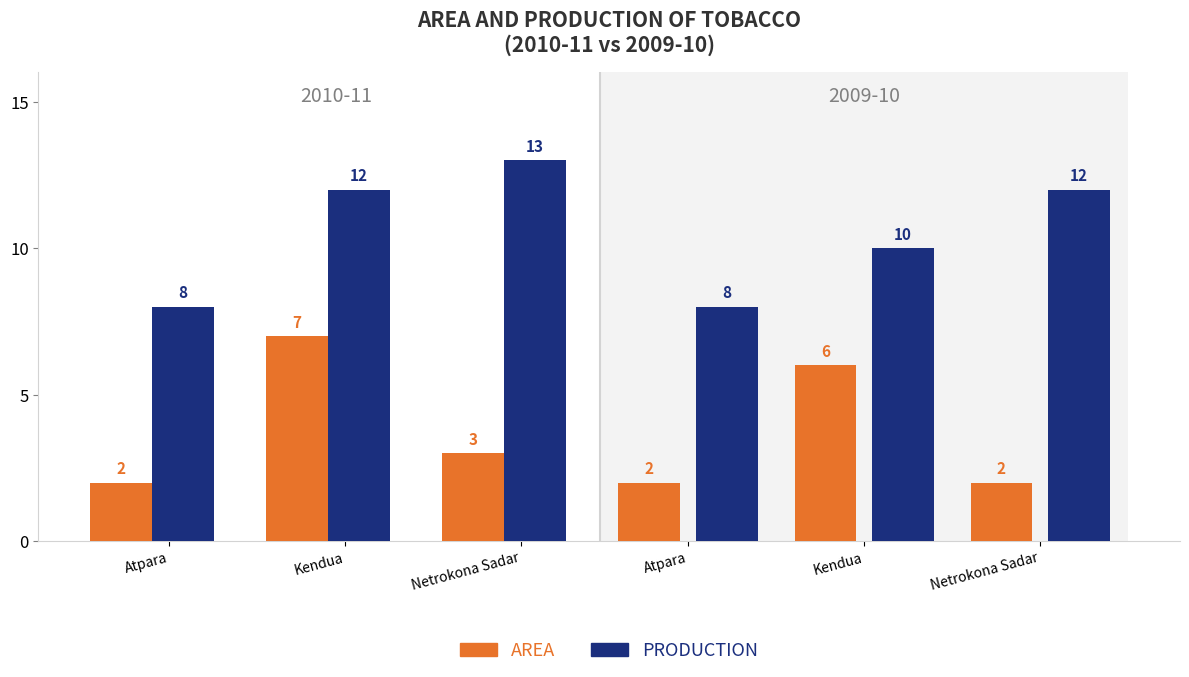

How many series are shown in this chart?

4